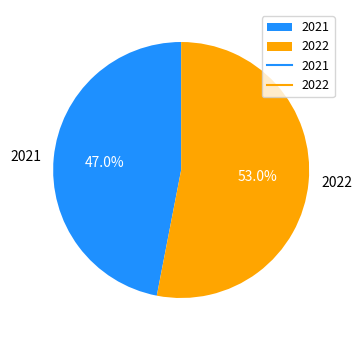

To the nearest percent, what is the difference between the 2021 and 2022 slice percentages?

6%